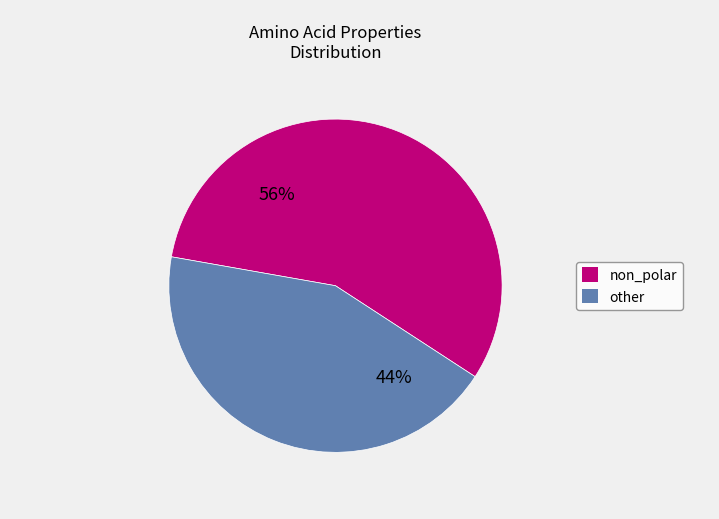

To the nearest percent, what is the average slice percentage?

50%